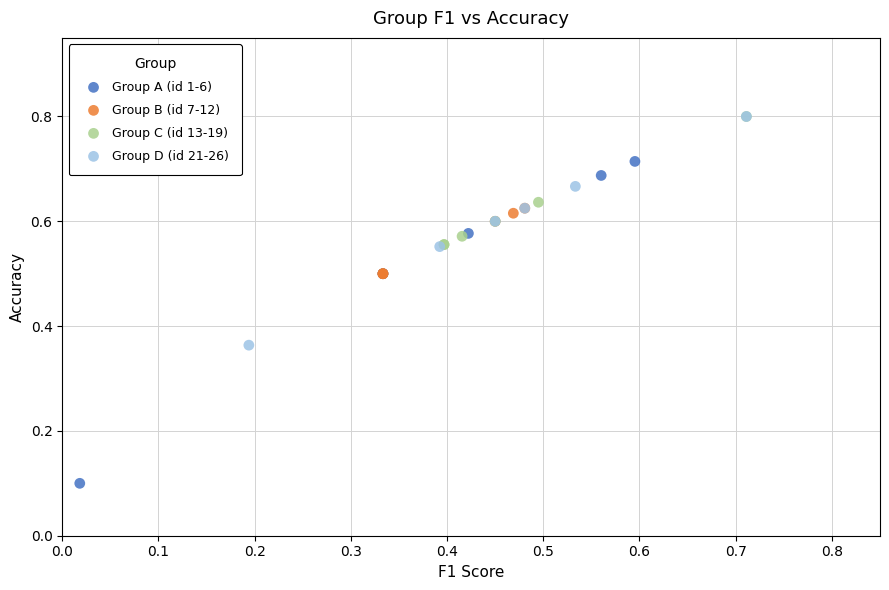

Which series reaches the minimum Y coordinate?

Group A (id 1-6)